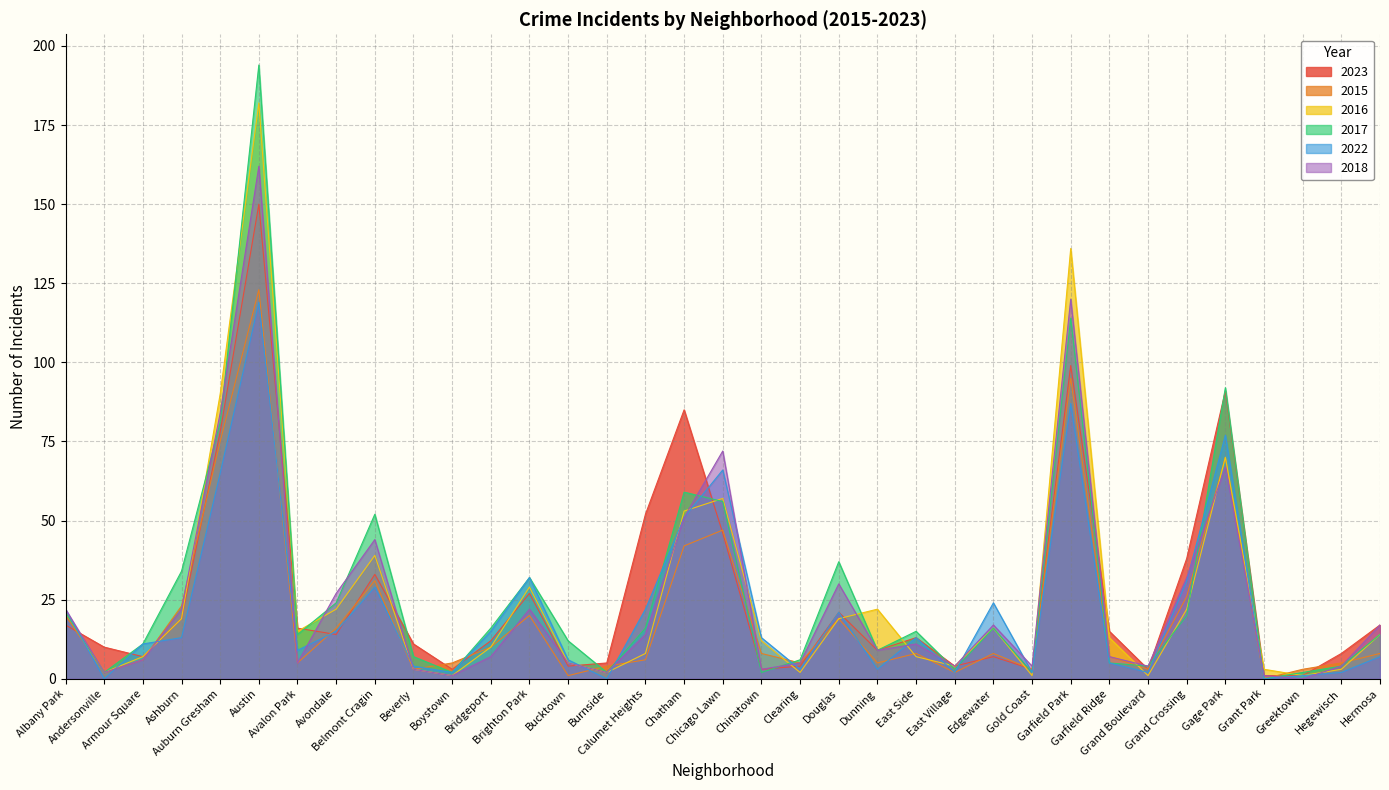

What position from the right is Auburn Gresham?

31